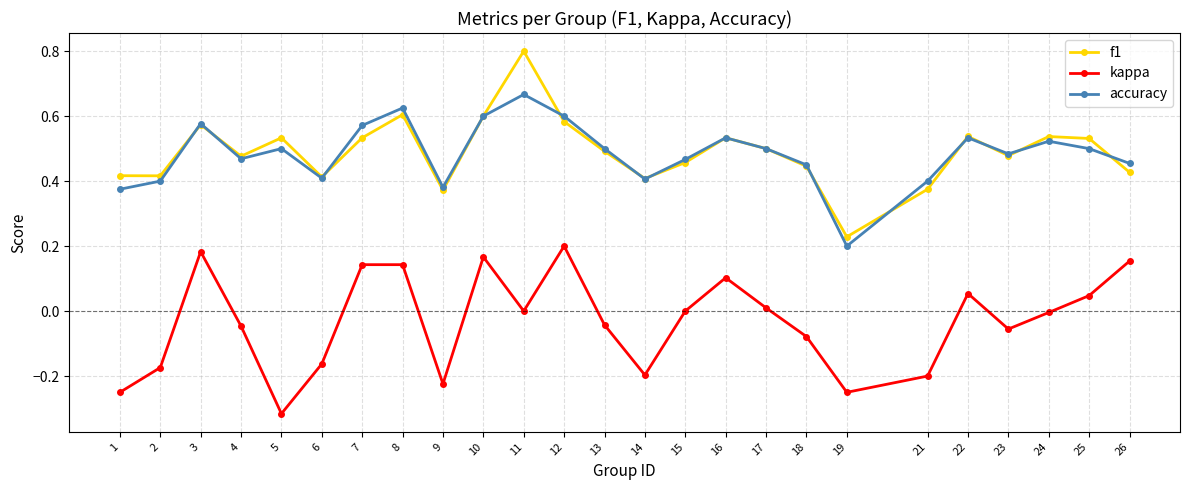

The accuracy series shows 0.1 at 13. True or false?

False